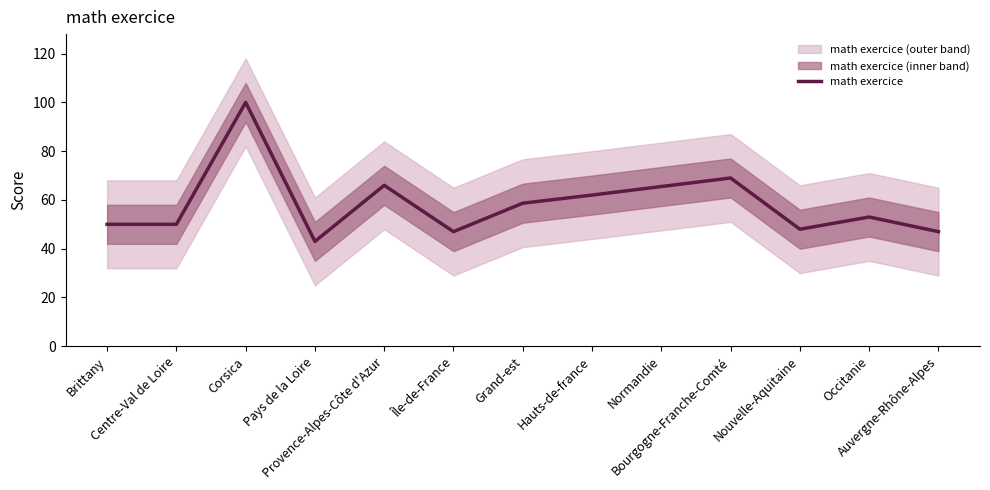

Is it true that the value at Provence-Alpes-Côte d'Azur is 25.1?

False